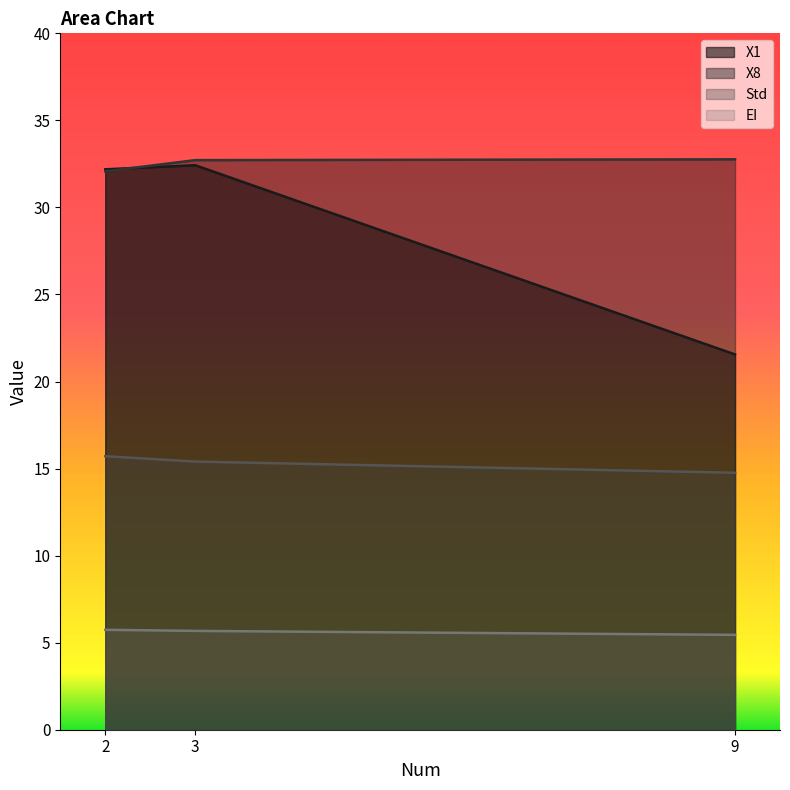

The EI series shows 5.7 at 2. True or false?

True